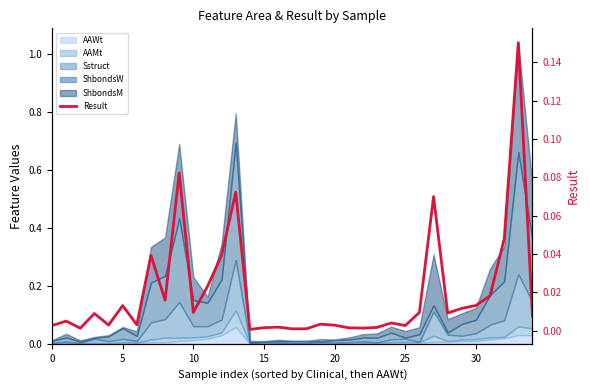

What is the difference between the values at 27 and 31?

0.1